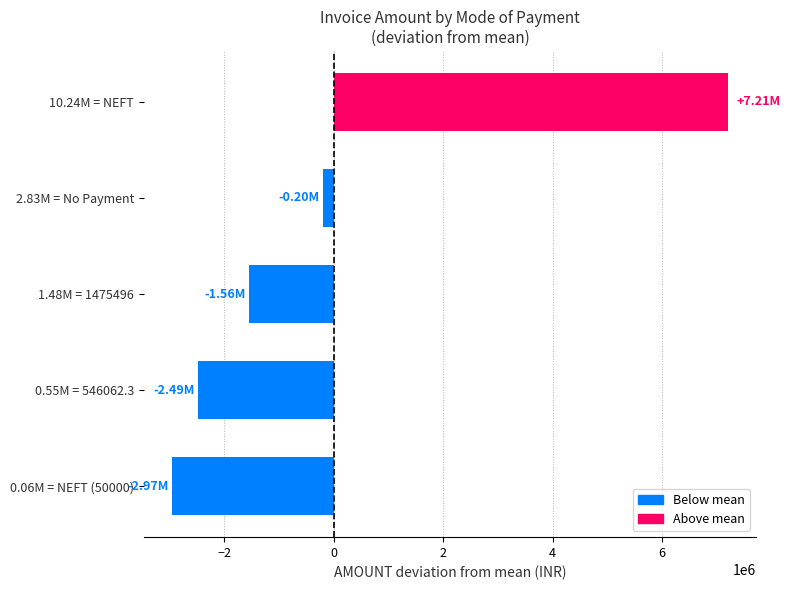

Which label corresponds to the largest value in the chart?

10.24M = NEFT